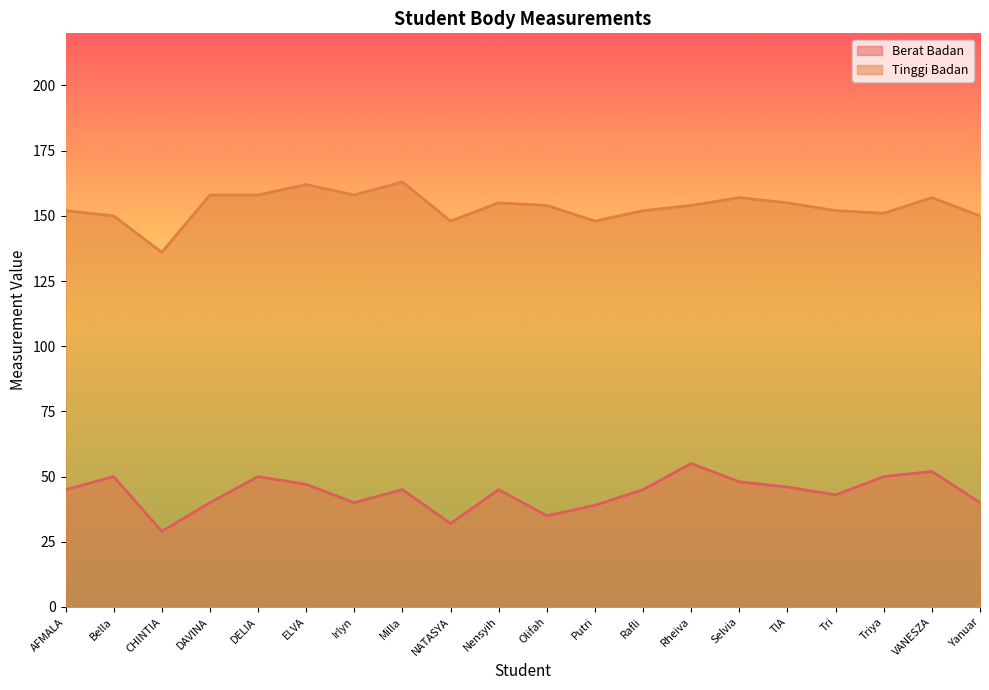

What position from the left is TIA?

16